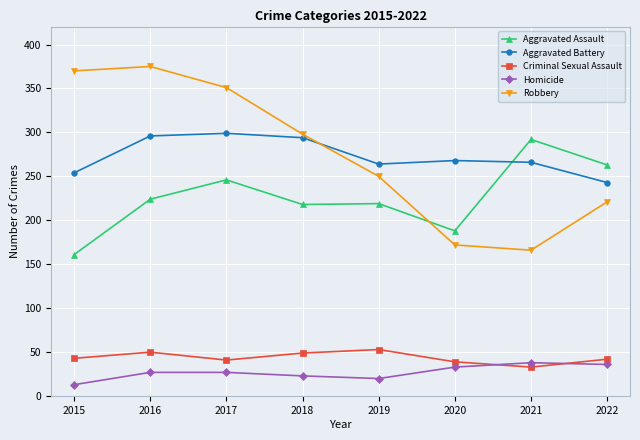

Where does the Robbery series first go above 298?

2015